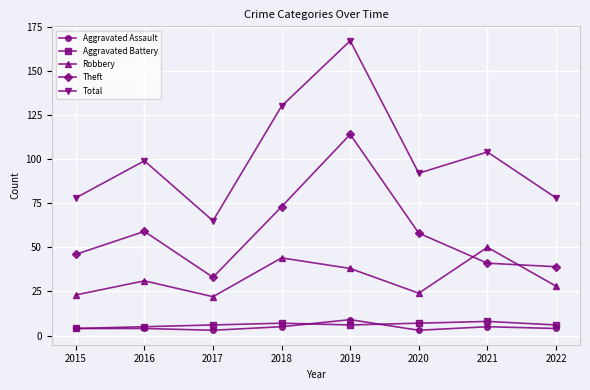

At which label is Total closest to 116?

2021